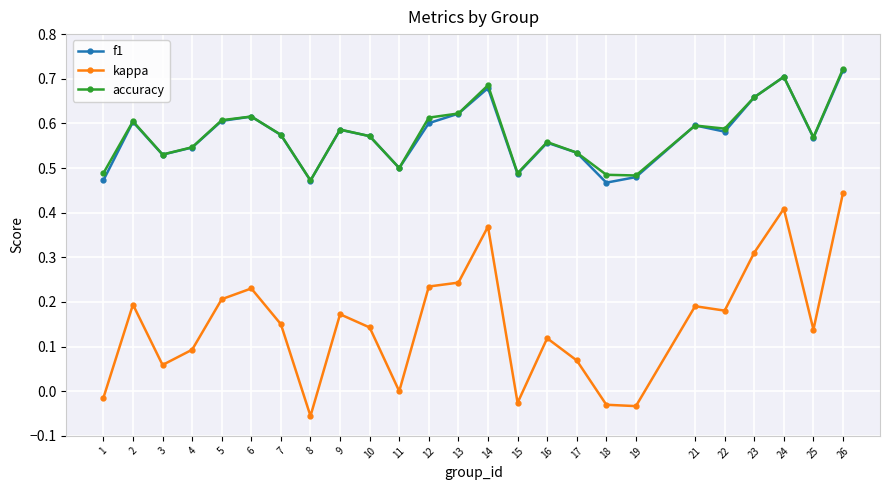

At which category does the chart reach its peak across all series?

26